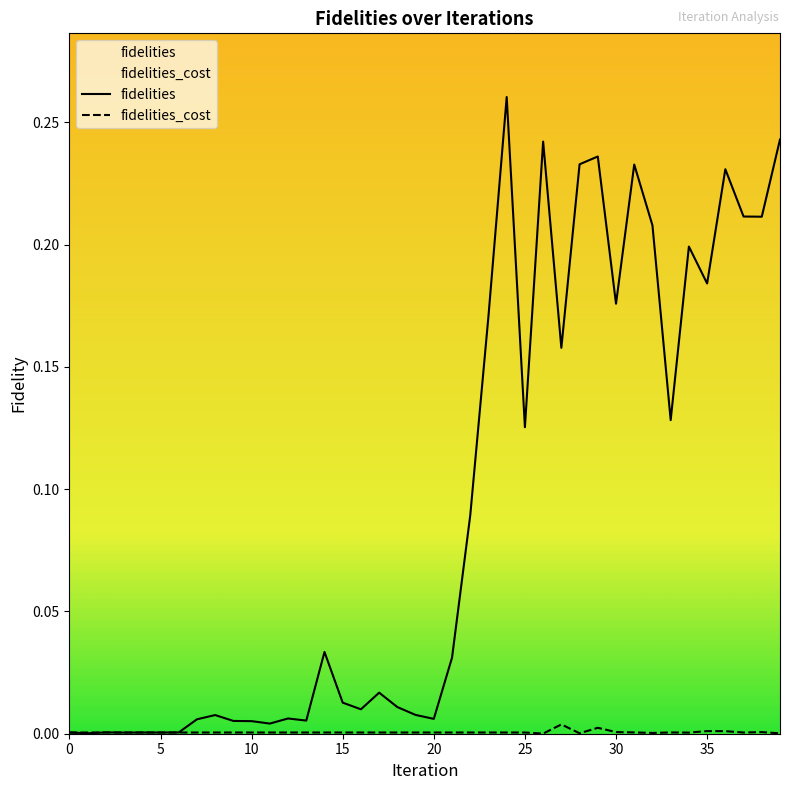

Where is fidelities_cost nearest to the value 0?

26